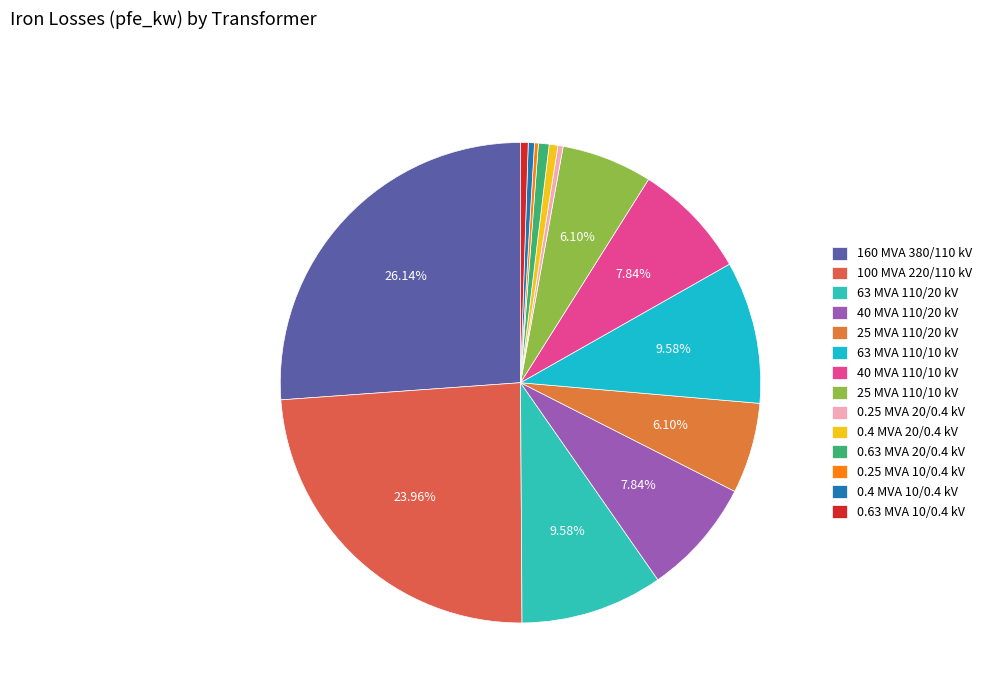

Between 0.63 MVA 10/0.4 kV and 0.25 MVA 10/0.4 kV, which is larger?

0.63 MVA 10/0.4 kV